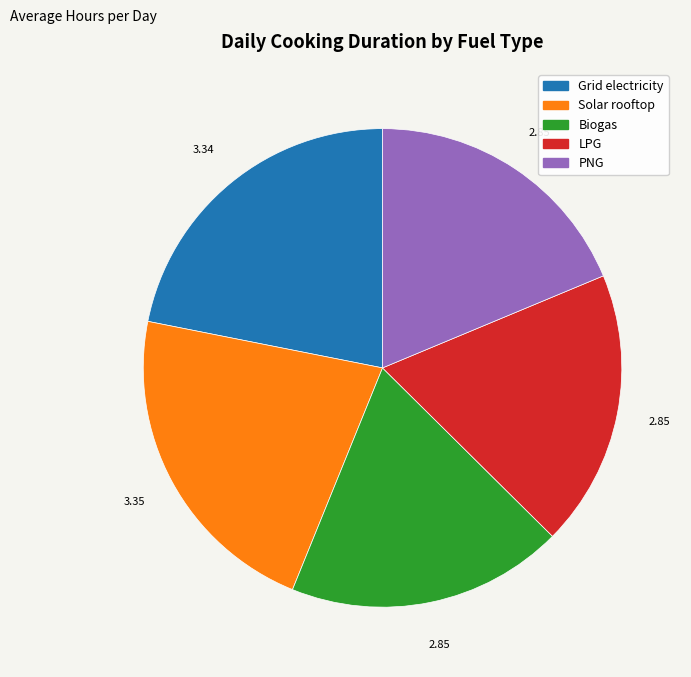

Do PNG and Grid electricity together represent more than half of the pie?

No